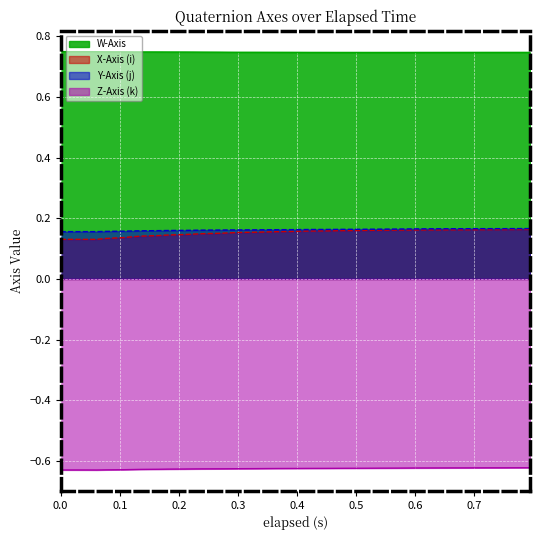

Where is W-Axis nearest to the value 0?

0.54